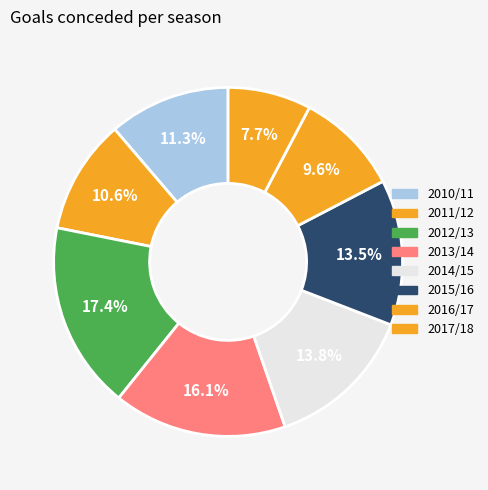

How many segments does this pie chart have?

8